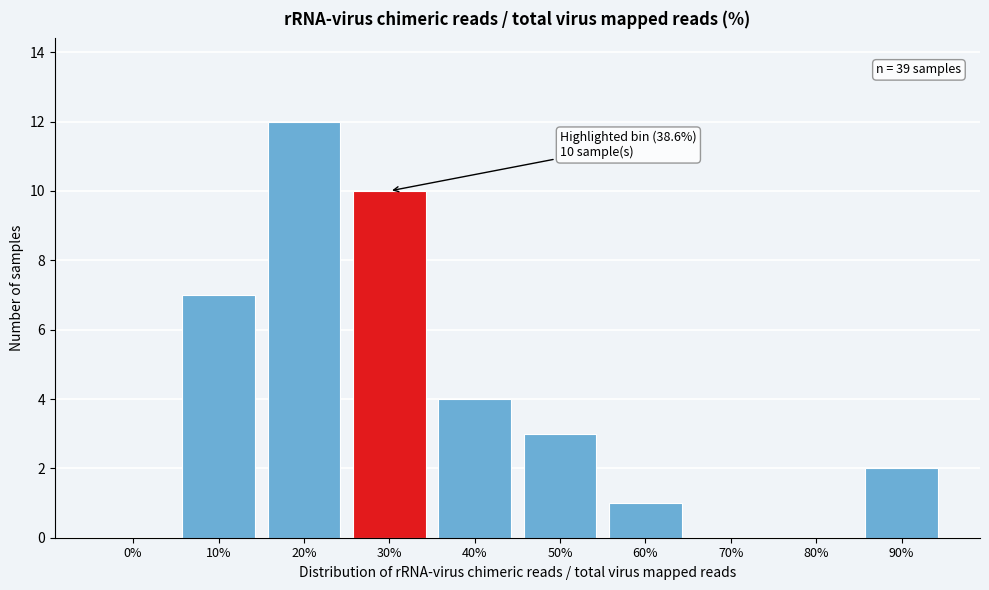

Reading right to left, transcribe all the data shown in this chart.

90%=2	80%=0	70%=0	60%=1	50%=3	40%=4	30%=10	20%=12	10%=7	0%=0